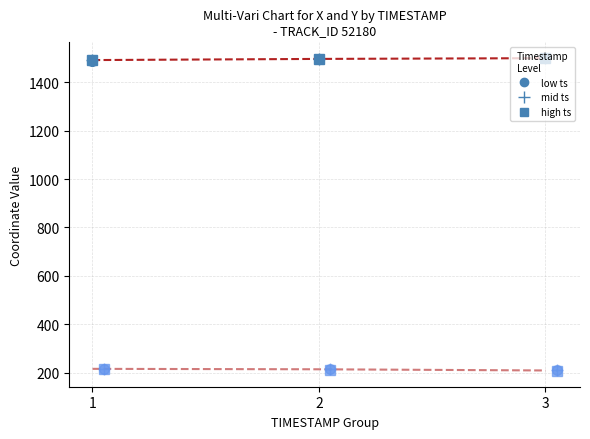

The X (mid connect) series shows 2524.2 at 3. True or false?

False